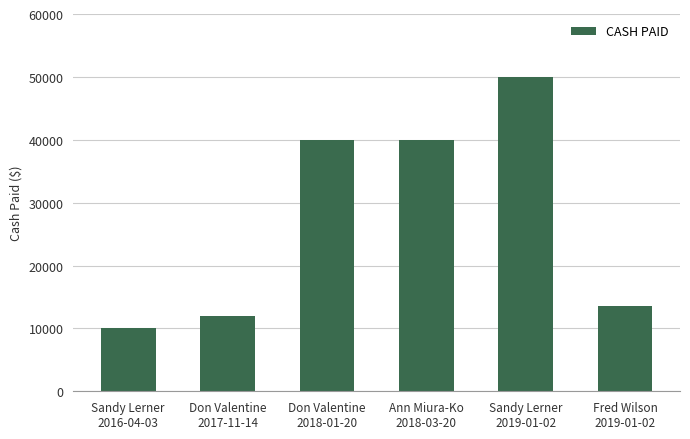

What is the average value?

27583